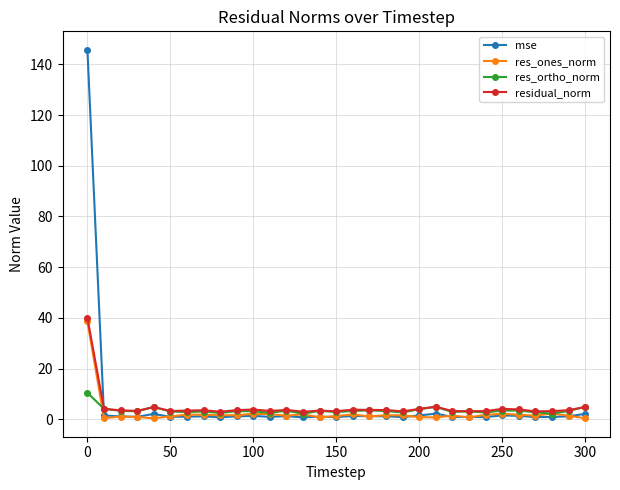

After their last crossing, which series has the higher values: mse or residual_norm?

residual_norm